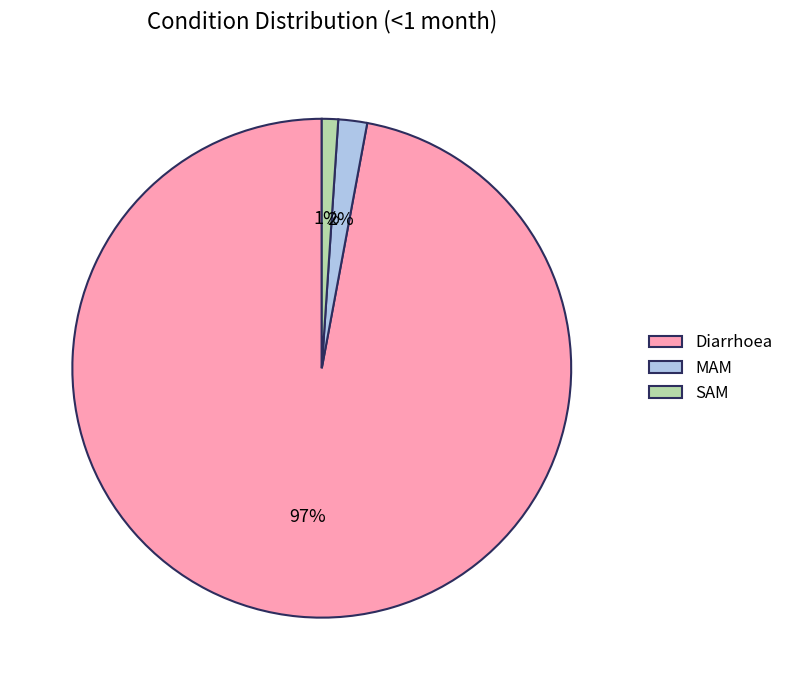

To the nearest percent, what is the combined percentage of MAM and SAM?

3%